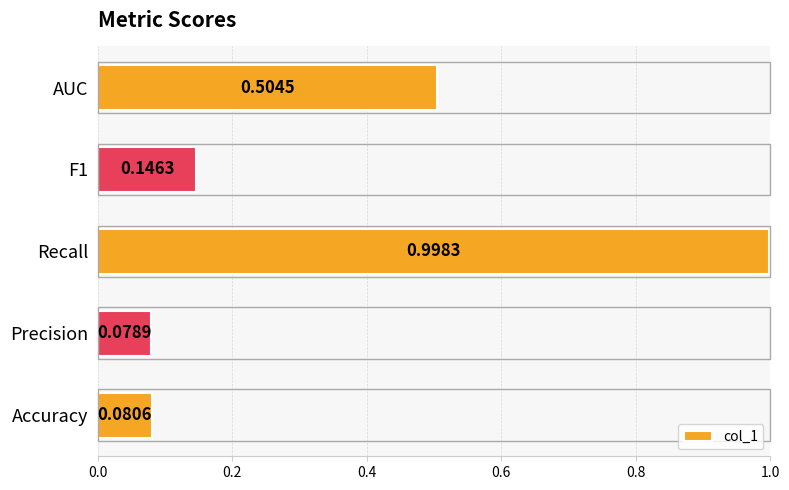

Rank the categories by value from highest to lowest.

Recall, AUC, F1, Accuracy, Precision